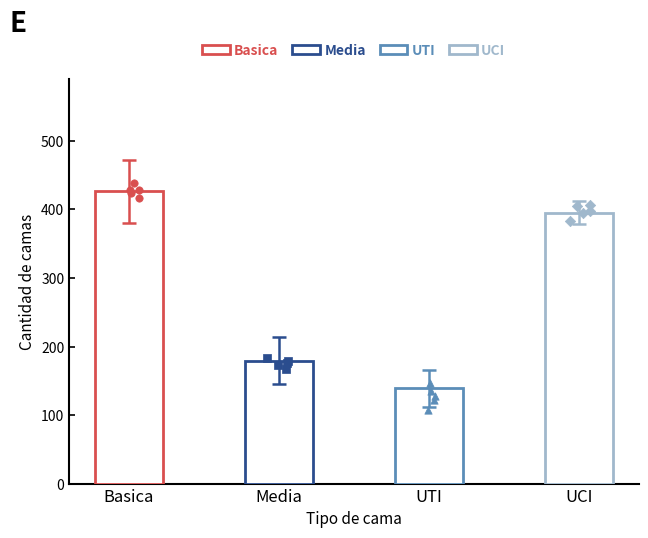

Which series reaches the maximum Y coordinate?

Basica